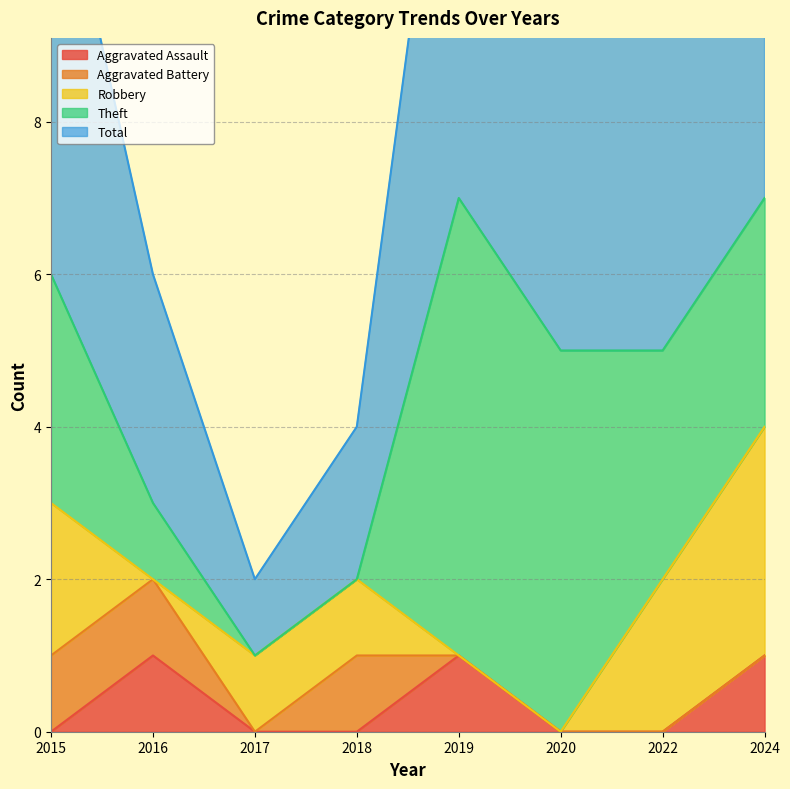

Reading left to right, list all the values displayed in this chart.

Aggravated Assault: 0	1	0	0	1	0	0	1
Aggravated Battery: 1	1	0	1	0	0	0	0
Robbery: 2	0	1	1	0	0	2	3
Theft: 3	1	0	0	6	5	3	3
Total: 6	3	1	2	7	5	5	7